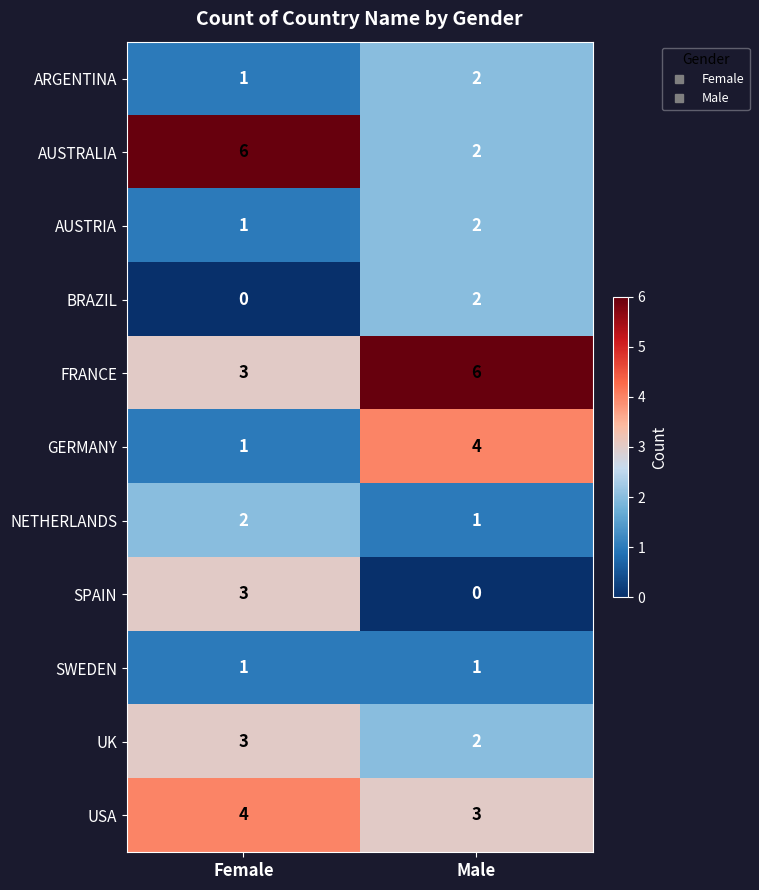

What is the sum of all GERMANY values?

5